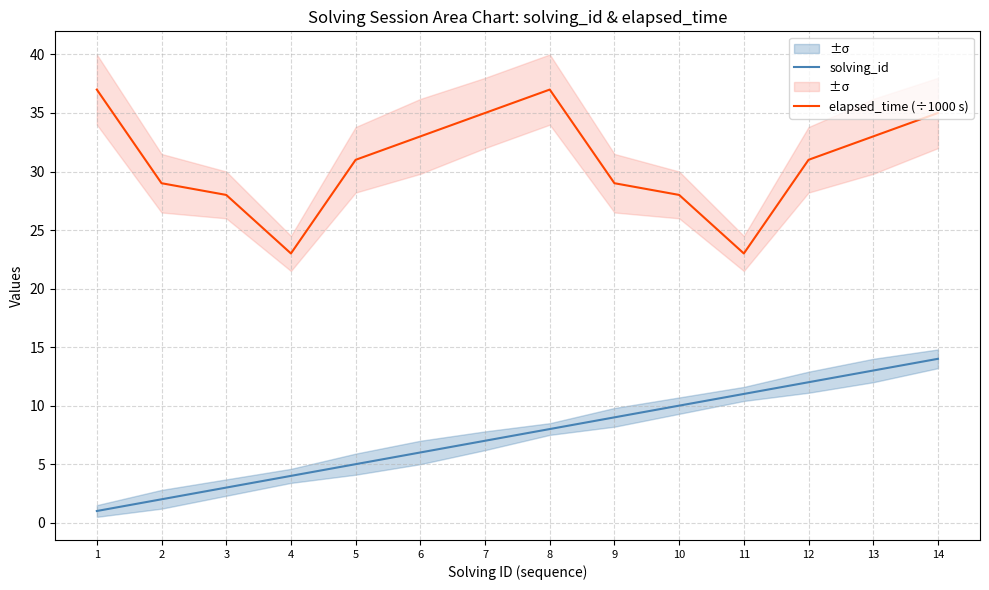

Between 11 and 12, which series saw the biggest shift?

elapsed_time (÷1000 s)